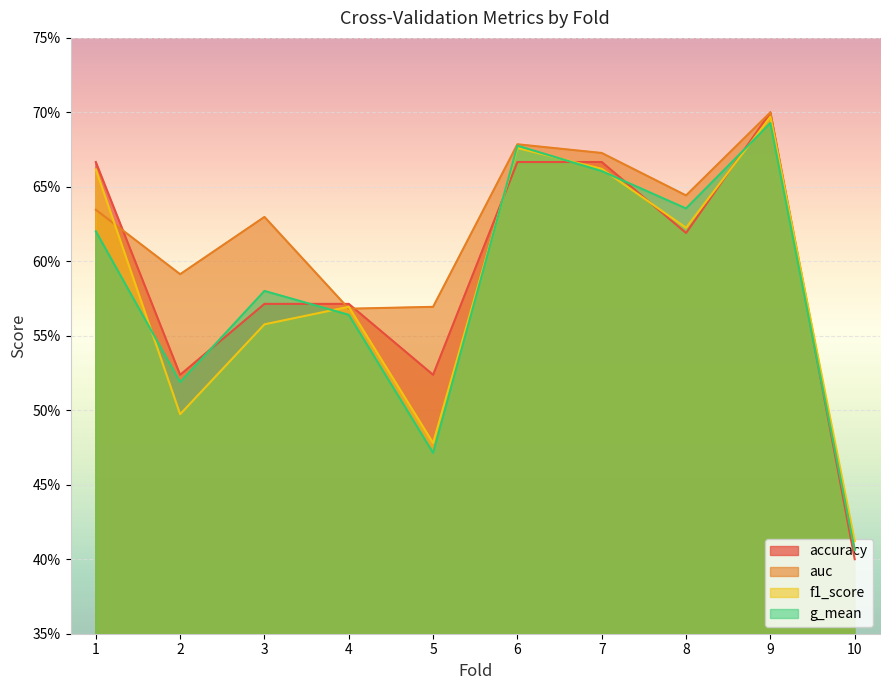

Reading left to right, transcribe all the data shown in this chart.

accuracy: 0.7	0.5	0.6	0.6	0.5	0.7	0.7	0.6	0.7	0.4
auc: 0.6	0.6	0.6	0.6	0.6	0.7	0.7	0.6	0.7	0.4
f1_score: 0.7	0.5	0.6	0.6	0.5	0.7	0.7	0.6	0.7	0.4
g_mean: 0.6	0.5	0.6	0.6	0.5	0.7	0.7	0.6	0.7	0.4